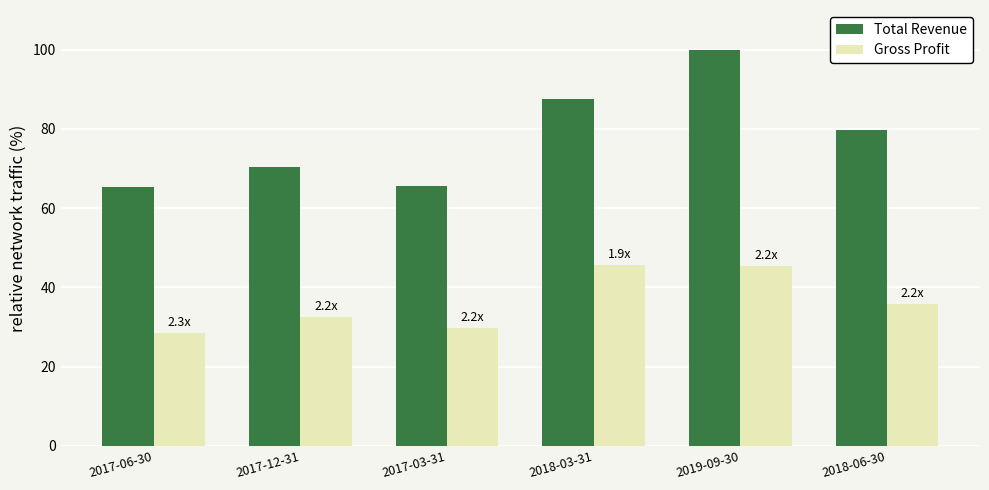

What is the label of the 5th bar from the left?

2019-09-30